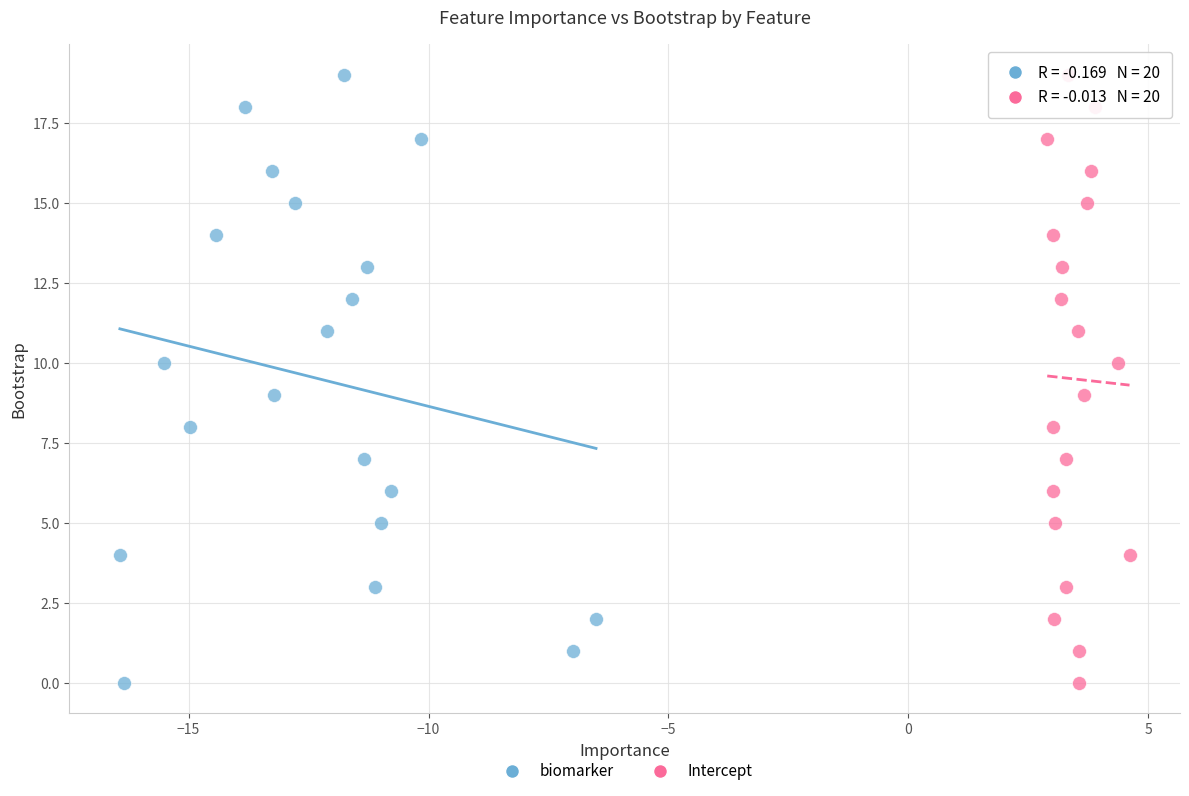

What are all the series names shown in the legend?

biomarker, Intercept